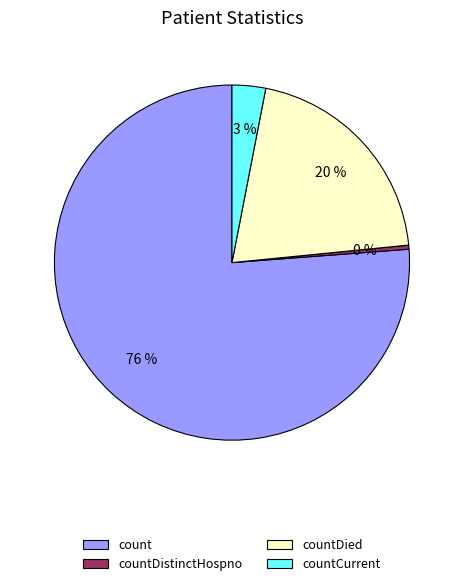

To the nearest percent, what is the average slice percentage?

25%